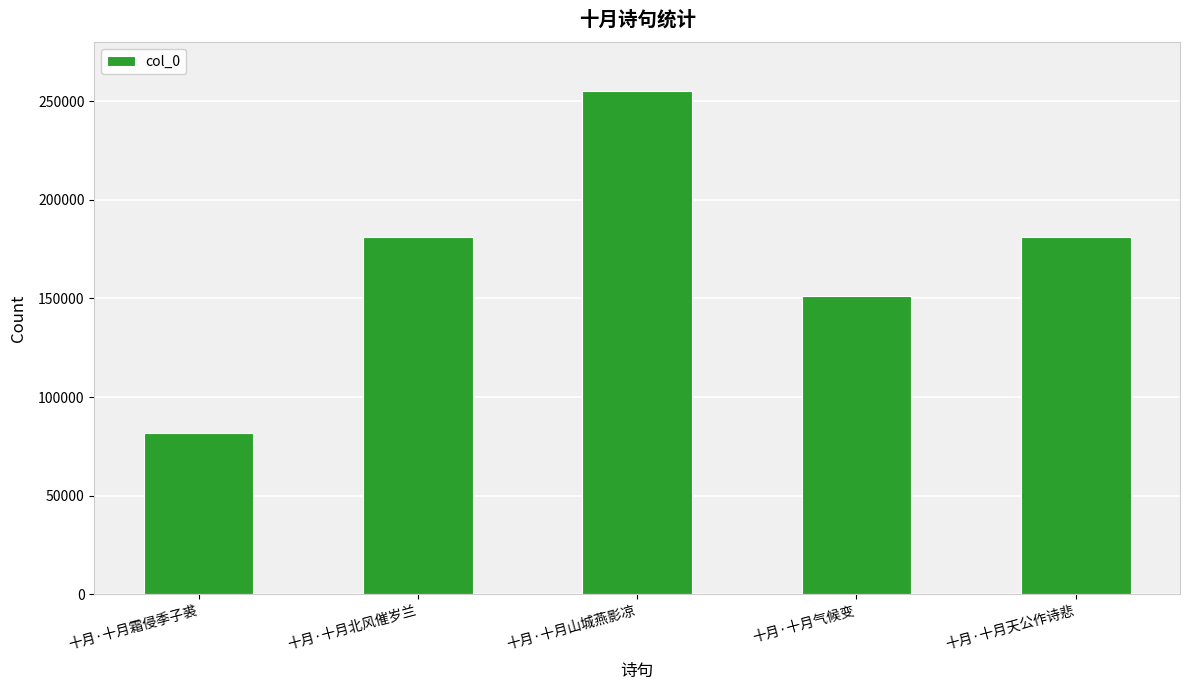

How many bars are there in total?

5